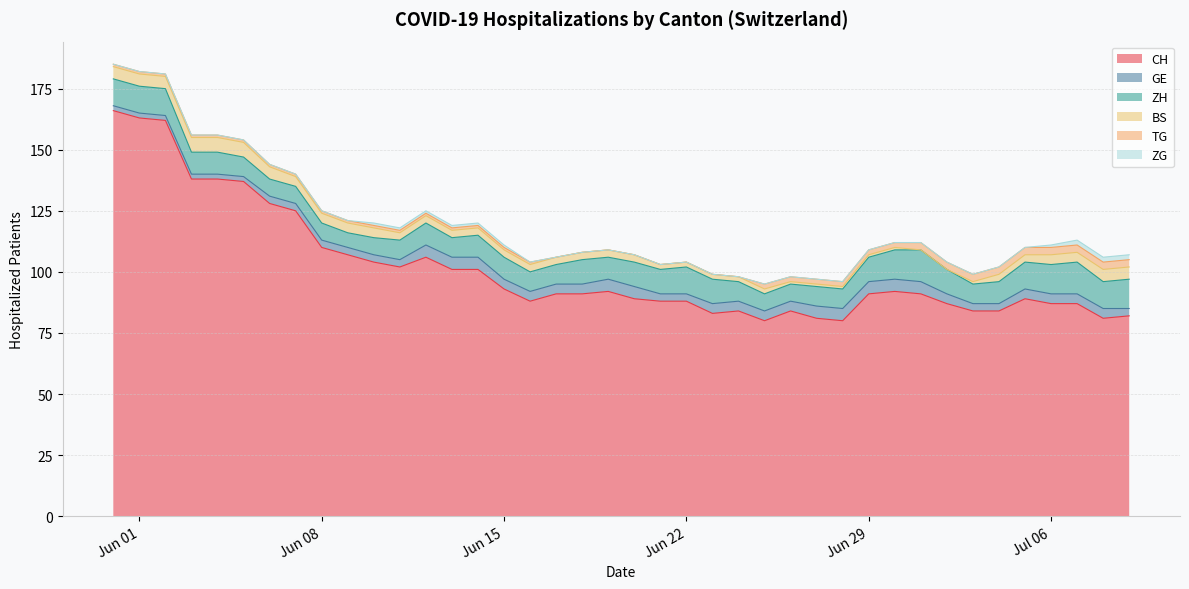

True or false: ZG has more than 2 points higher than both neighbors.

False